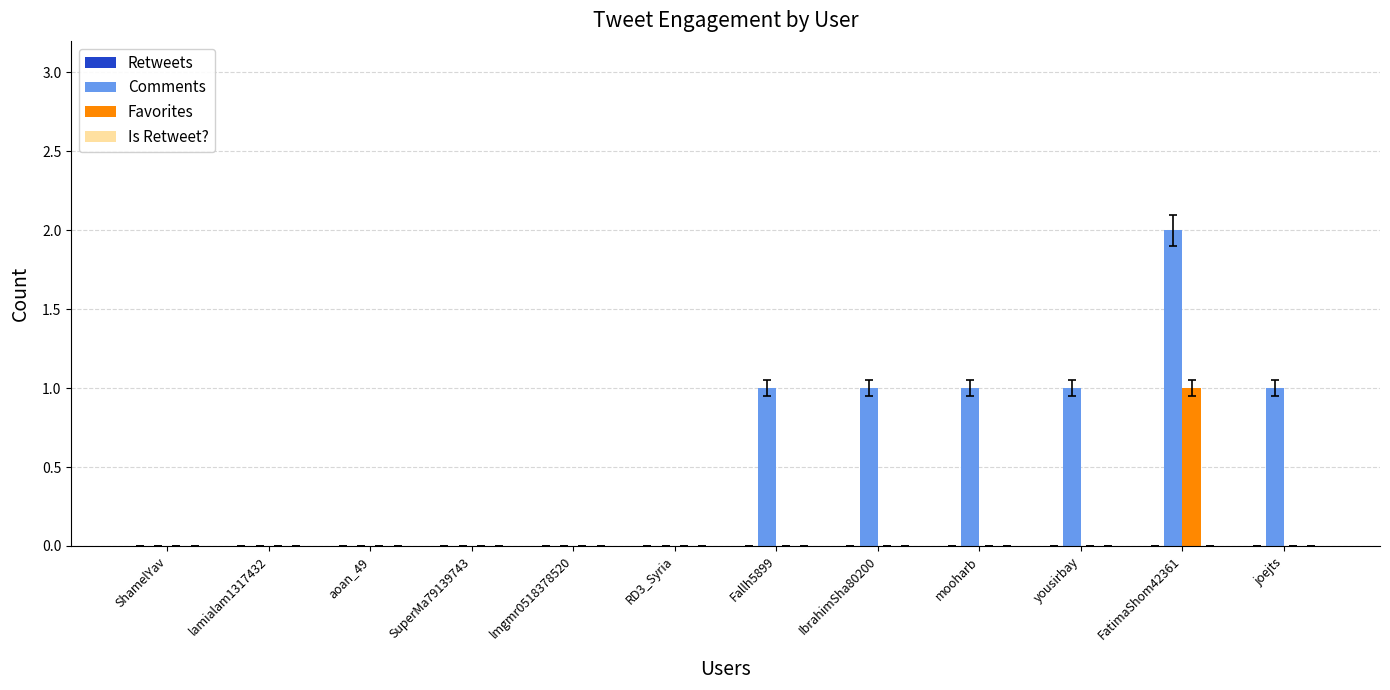

What is the sum of all Comments values?

7